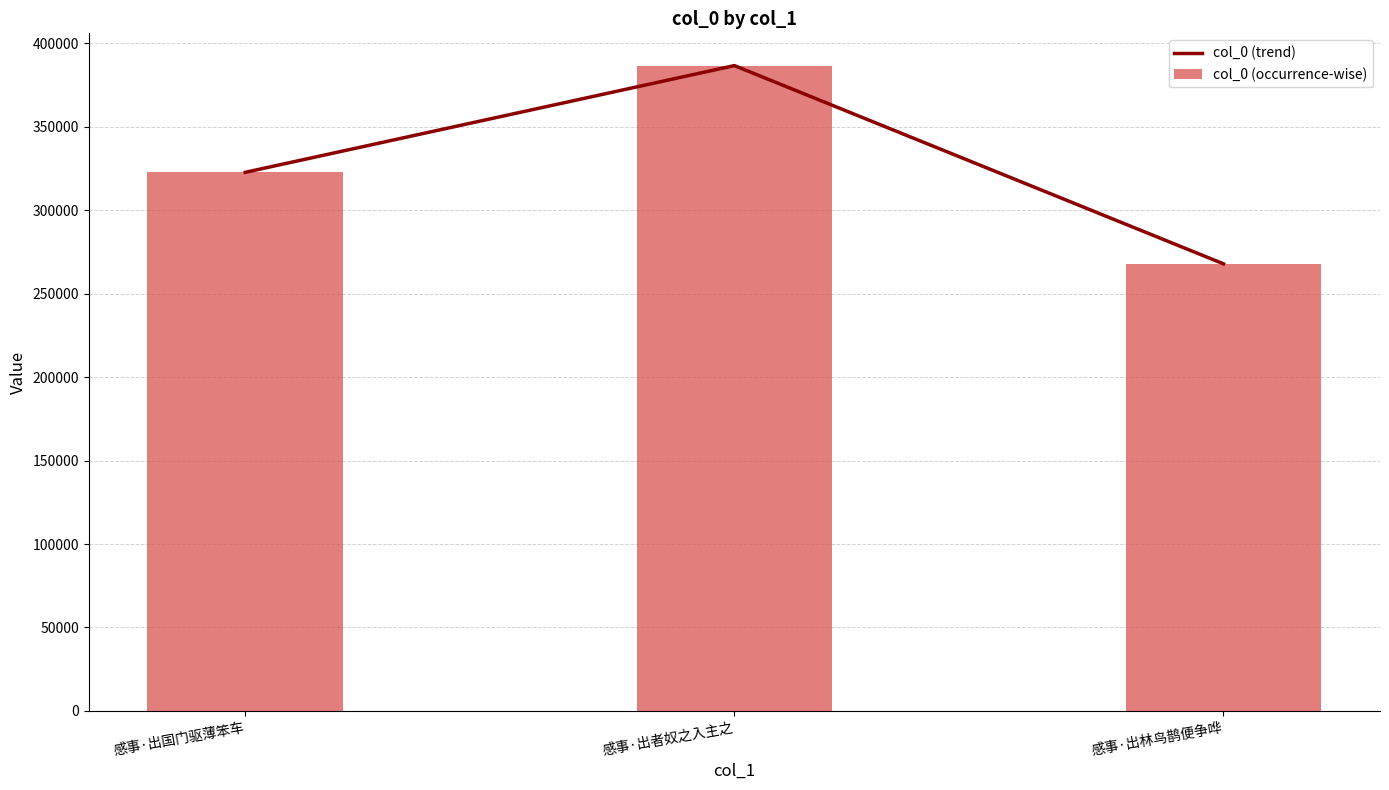

Rank the series by their maximum value, from highest to lowest.

col_0 (trend), col_0 (occurrence-wise)